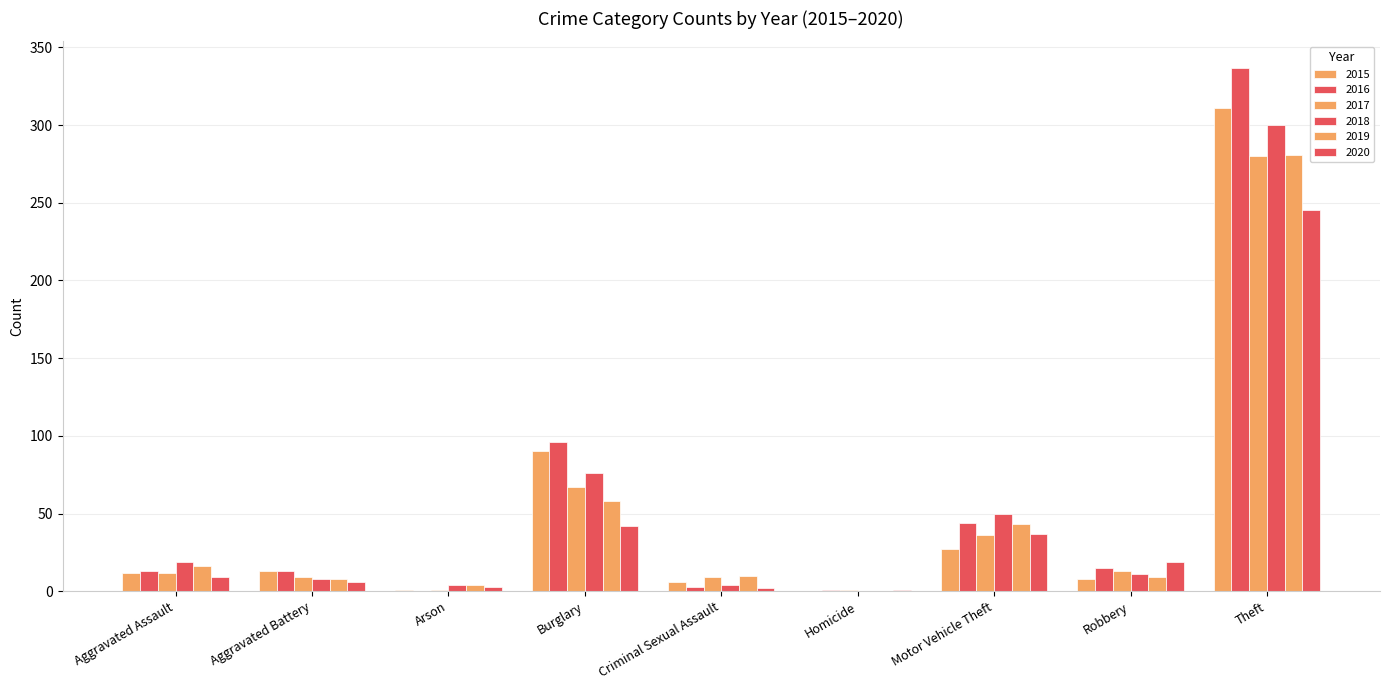

How many groups of bars are there?

9